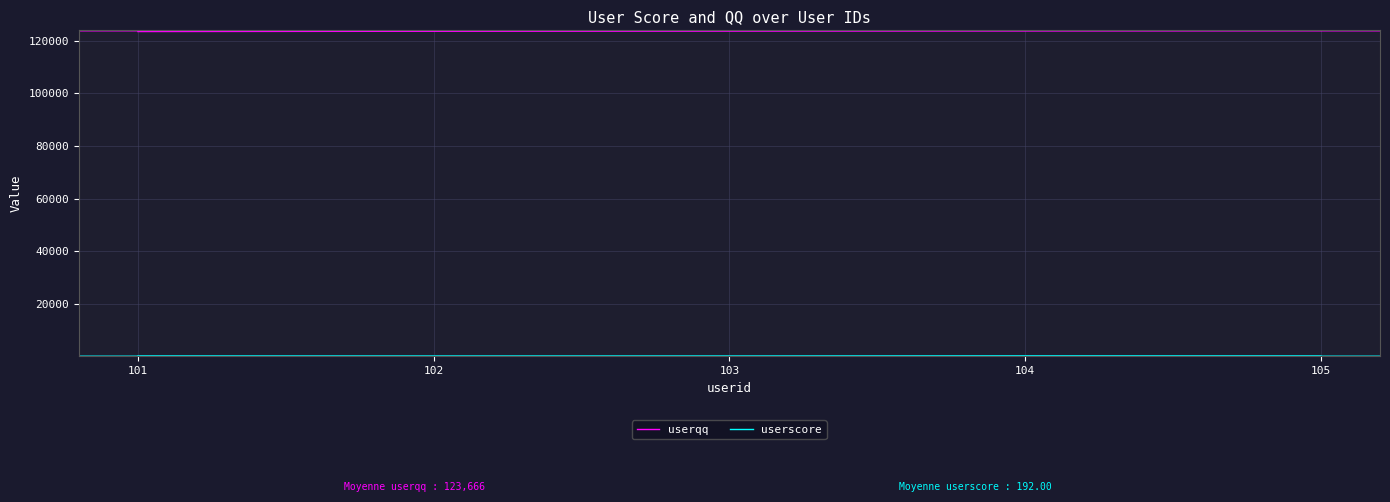

The userqq series shows 190570 at 101. True or false?

False